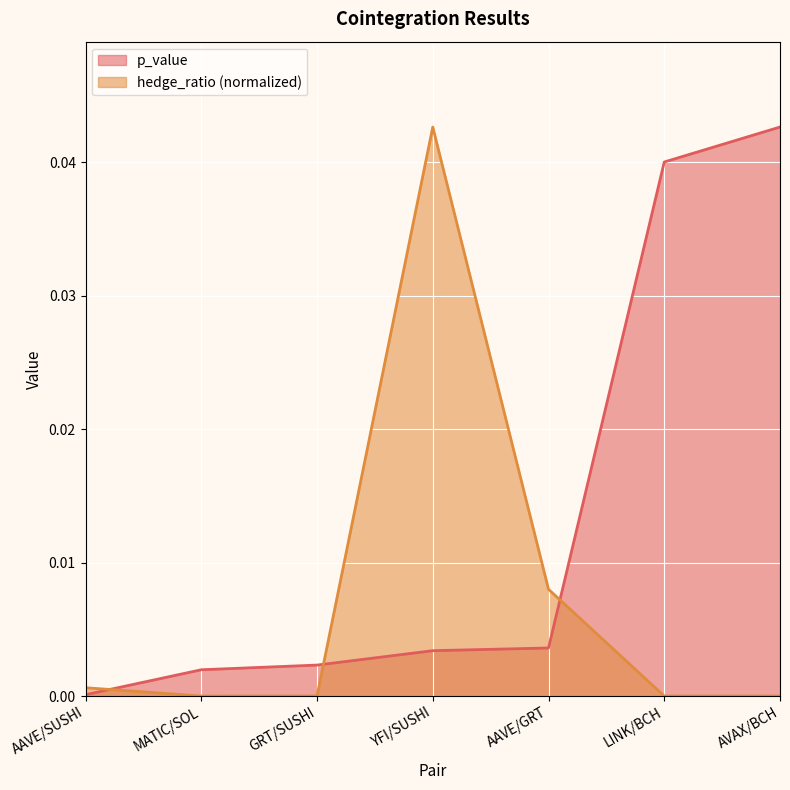

The value of hedge_ratio (normalized) at MATIC/SOL is 0.0. True or false?

True